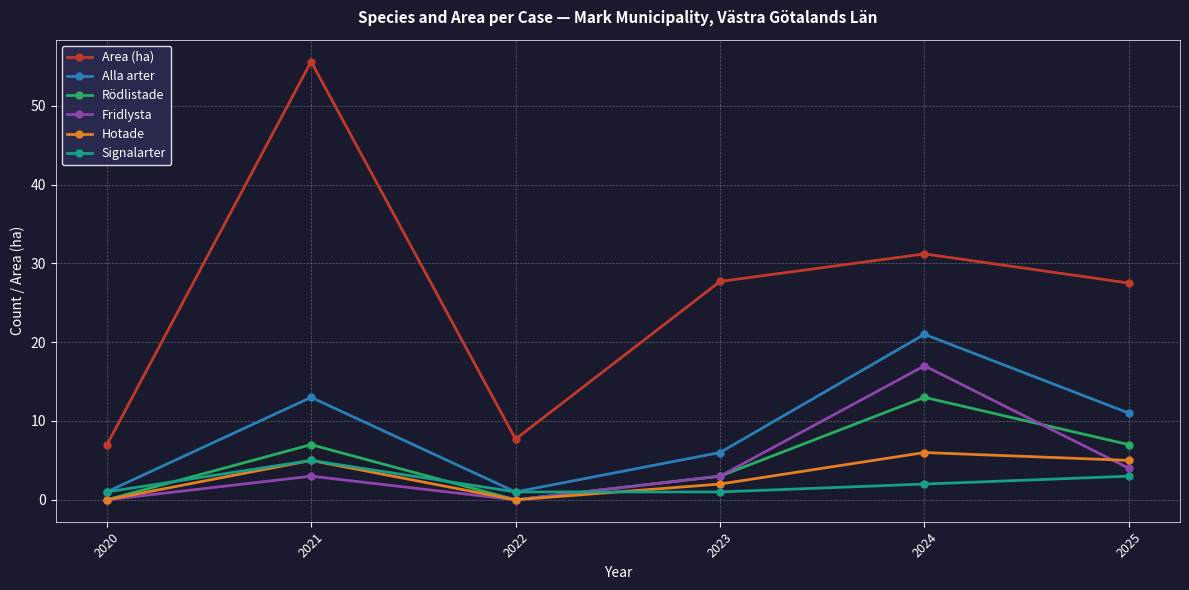

Count the Hotade values in the range 0 to 5.

5